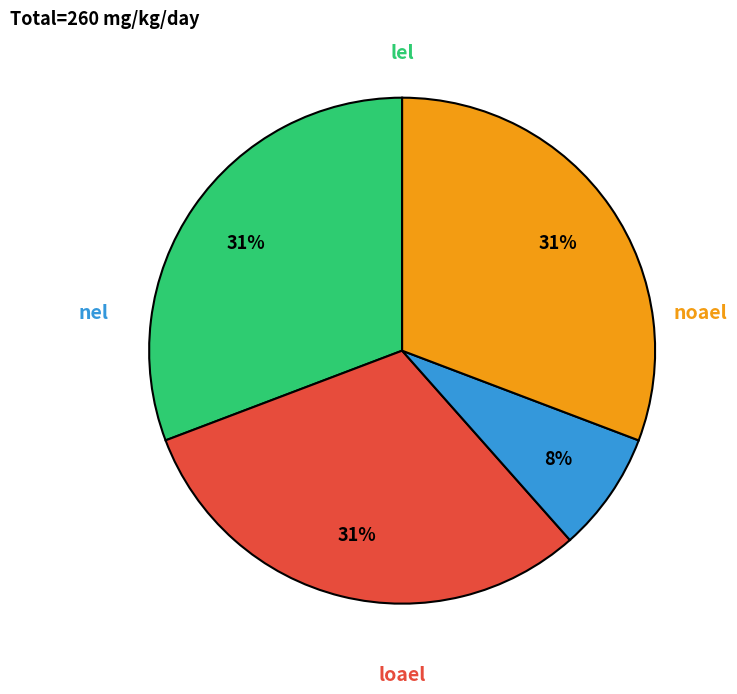

How many slices are in this pie chart?

4